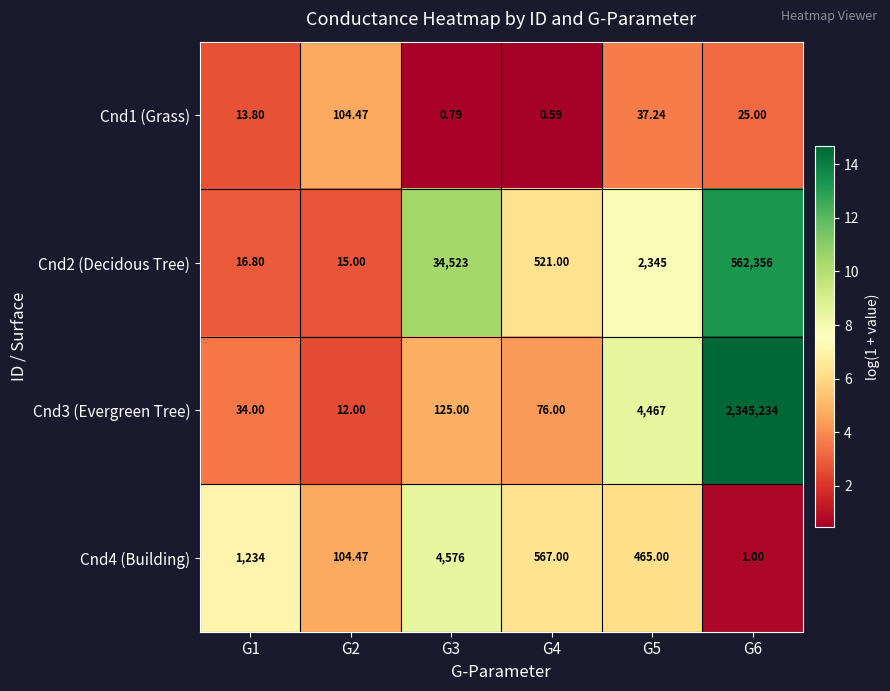

Is the value of Cnd3 (Evergreen Tree) at G1 greater than the value of Cnd4 (Building) at G6?

Yes